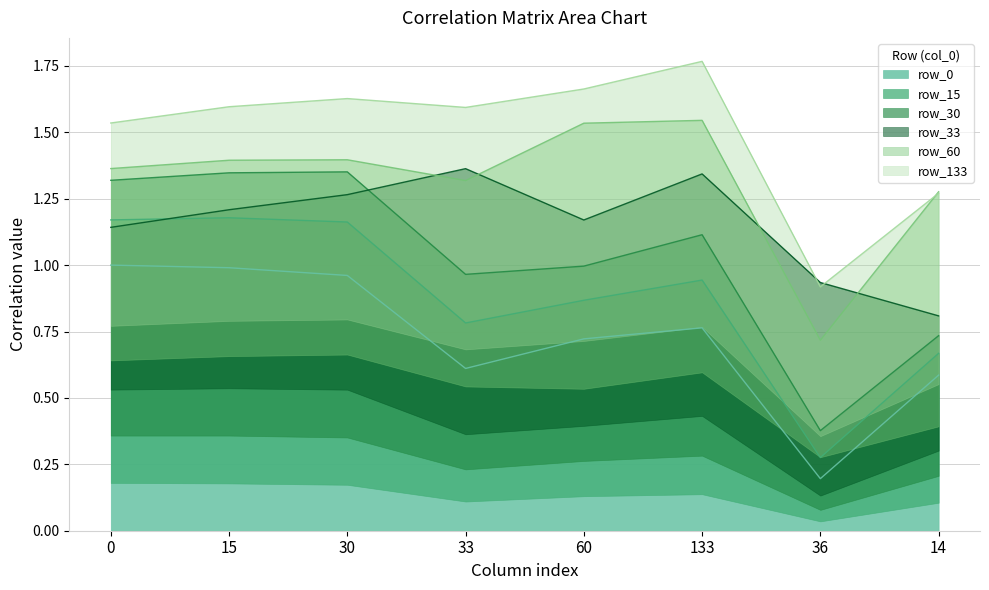

Which series has the largest total across all categories?

row_30